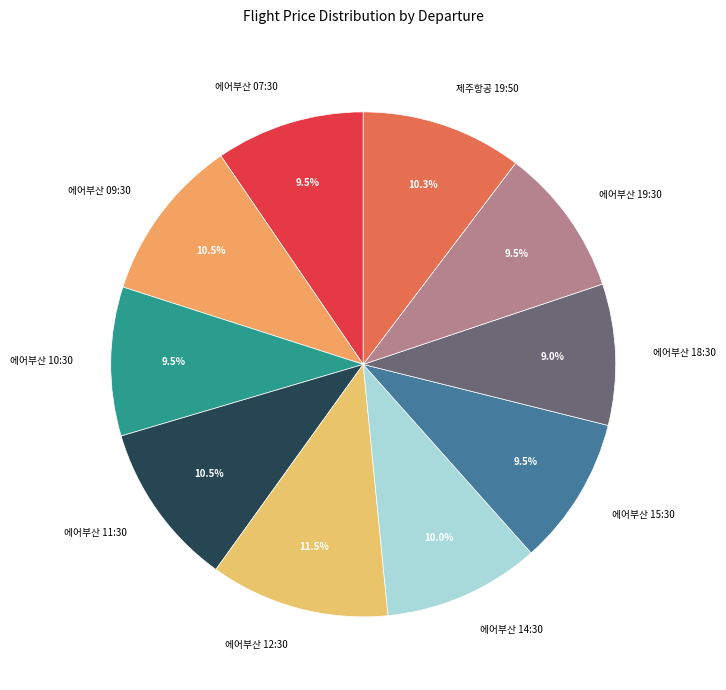

Which category has the biggest portion of the pie?

에어부산 12:30